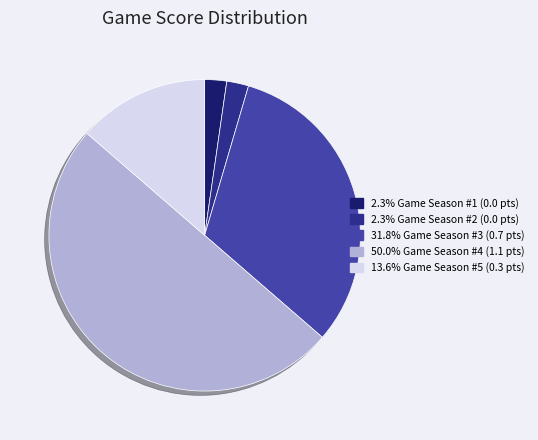

How many slices are in this pie chart?

5